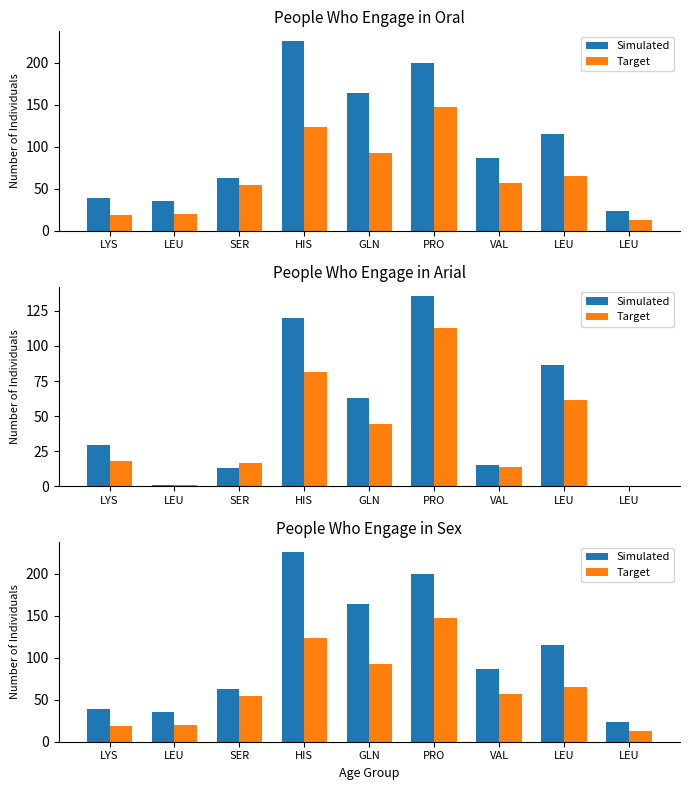

Which series changed the most between LEU and HIS?

Simulated